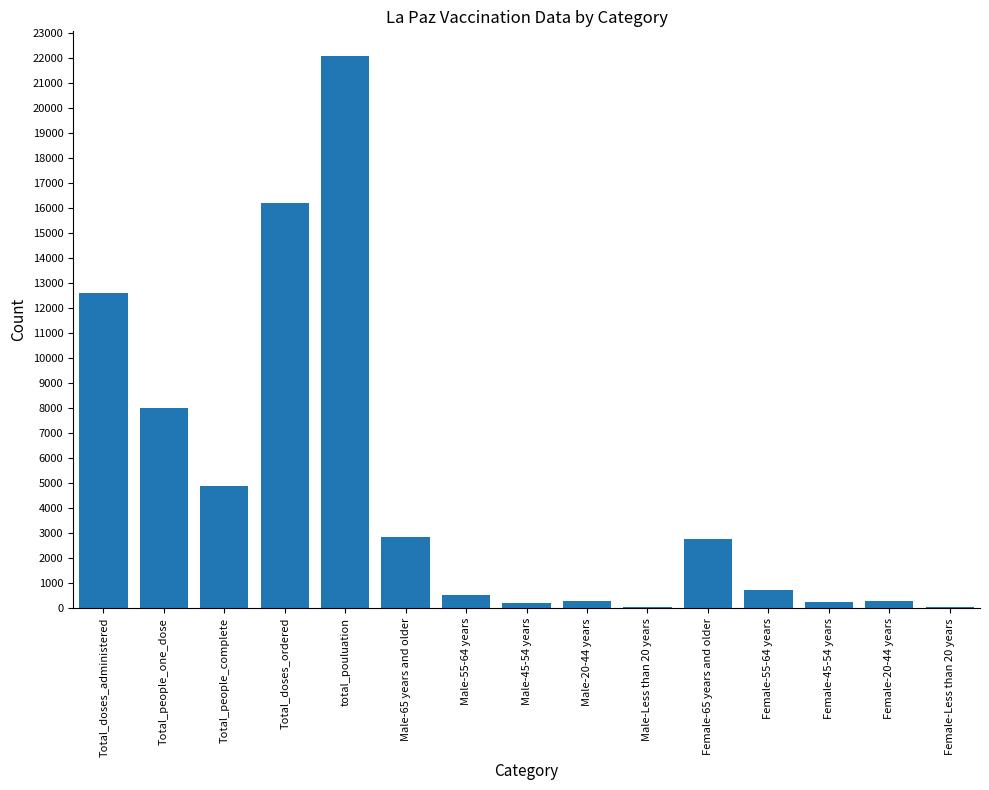

Are the bars horizontal?

No